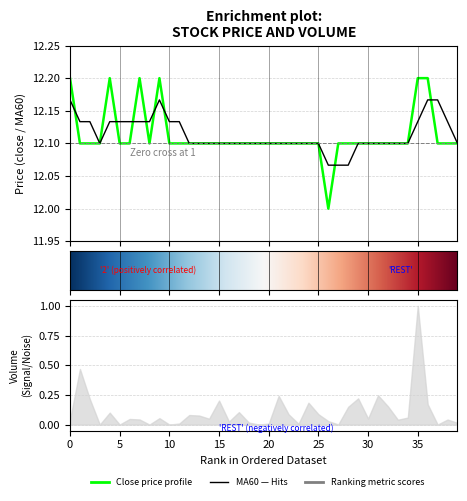

Where is the first local minimum for close?

8